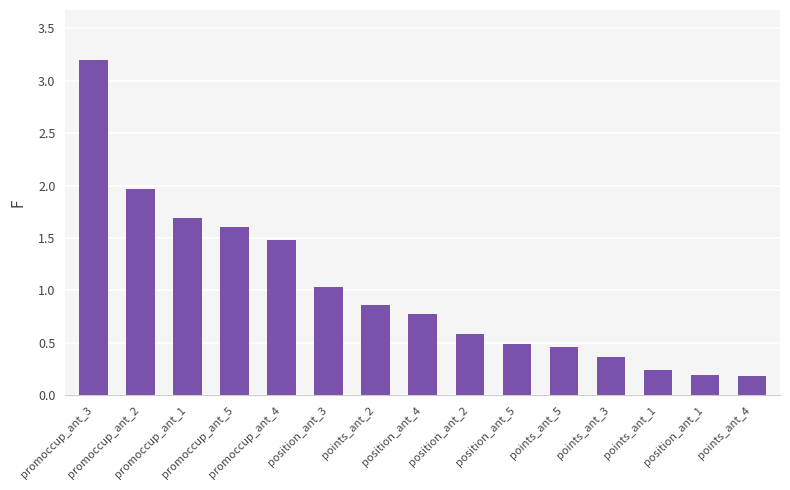

At which category does the chart reach its peak across all series?

promoccup_ant_3